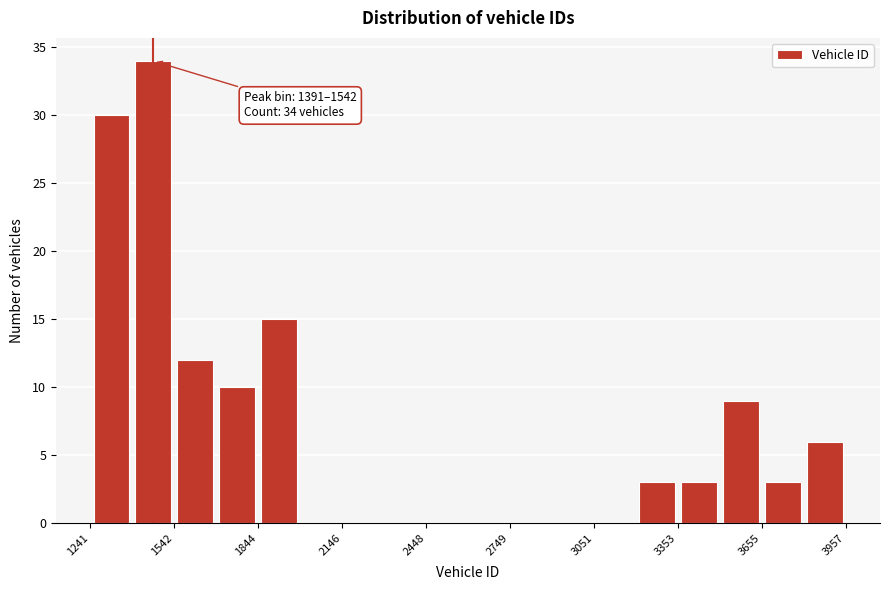

Read against the x-axis, roughly where is the centre of the tallest bar?

1450